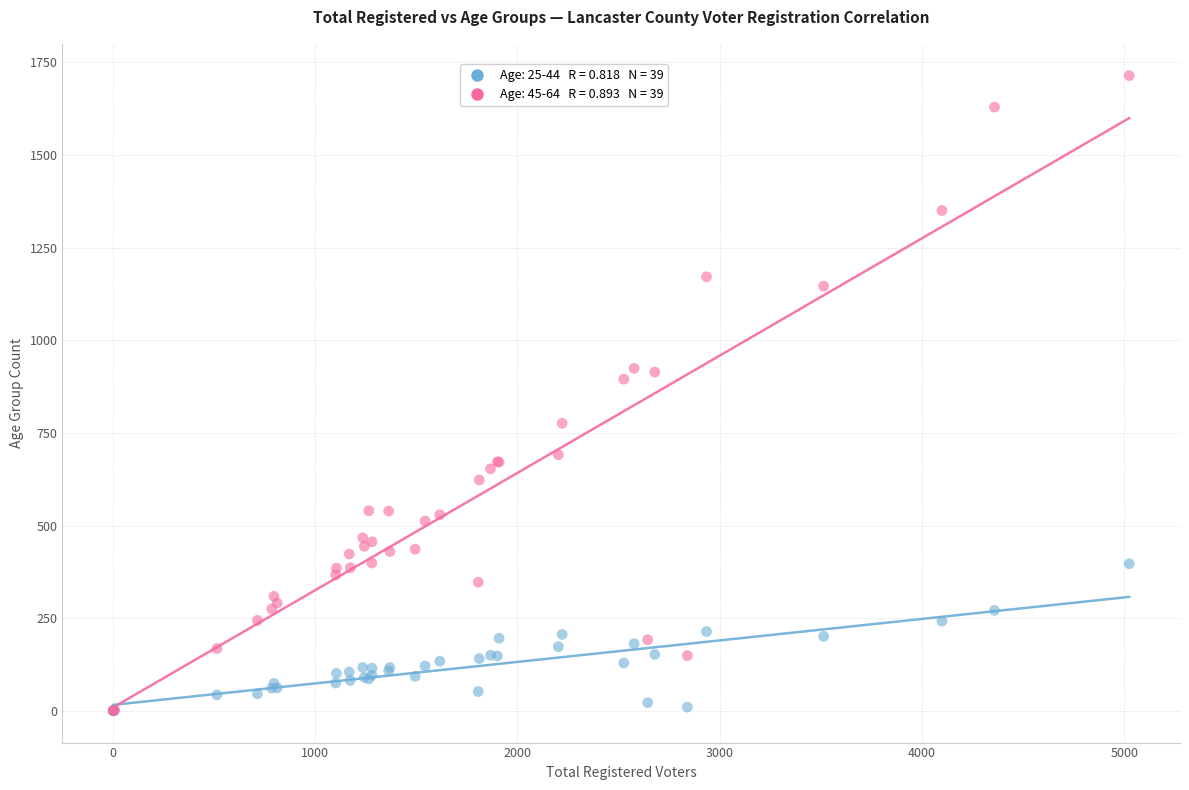

Across all series, what Y value is closest to 857?

895